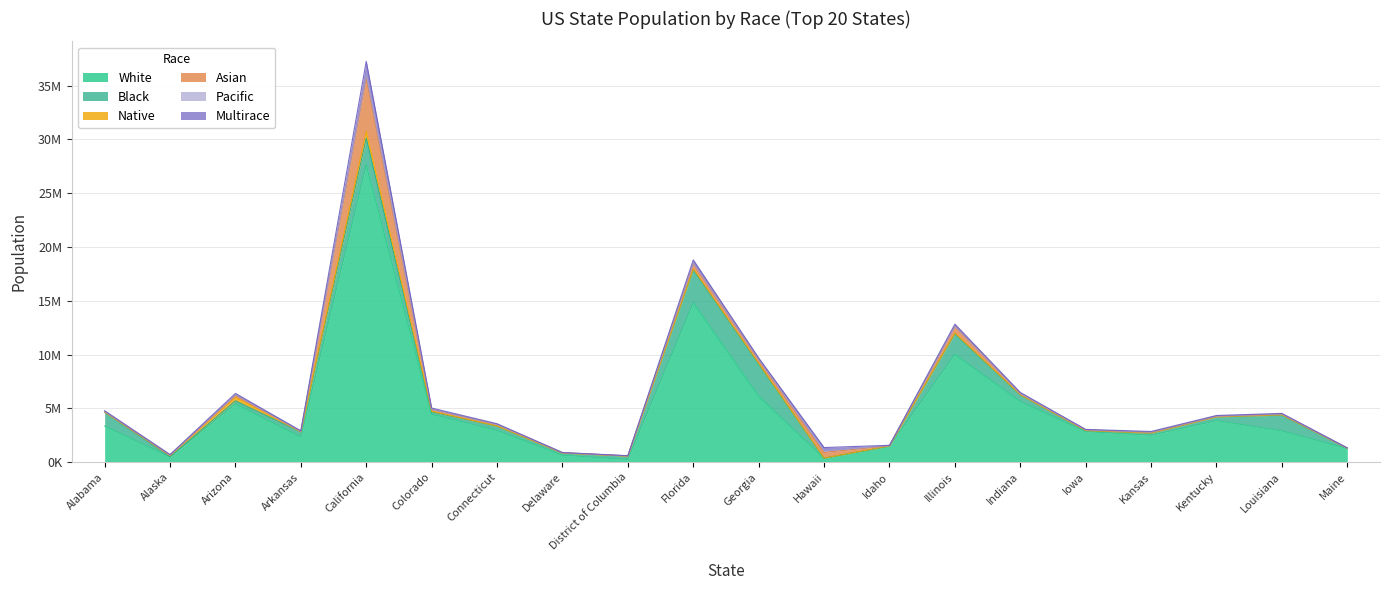

What is the maximum value for Asian?

5038123